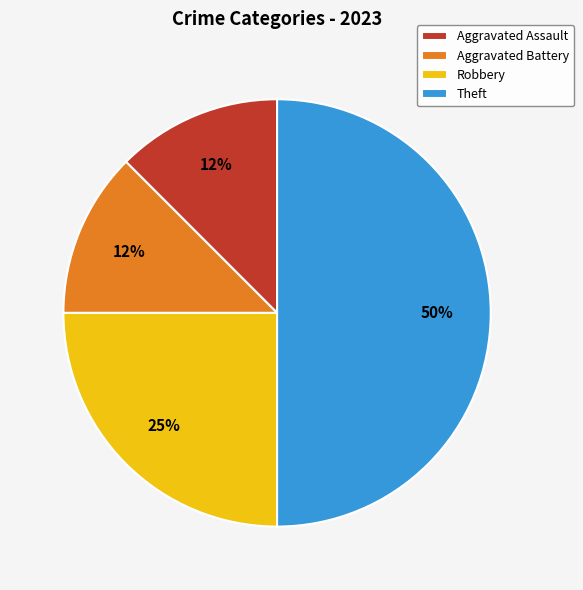

To the nearest percent, what is the average slice percentage?

25%